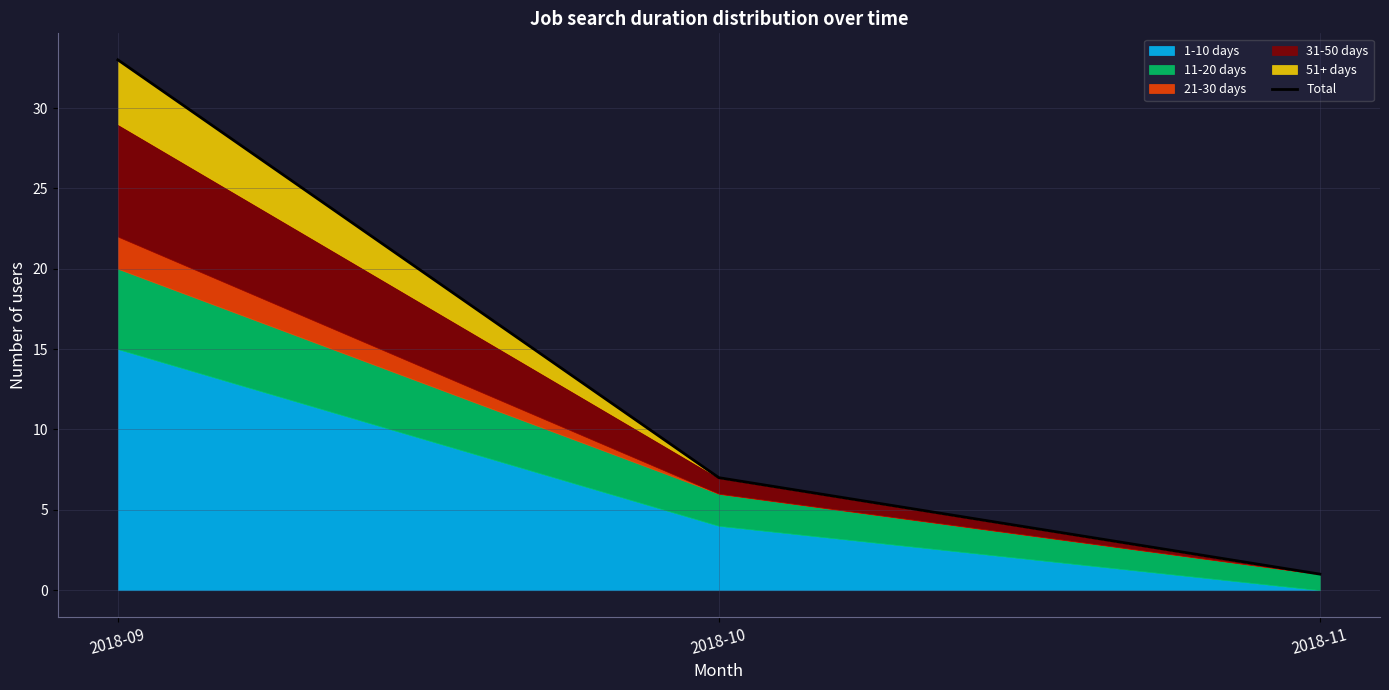

Rank the categories by value from highest to lowest.

2018-09, 2018-10, 2018-11